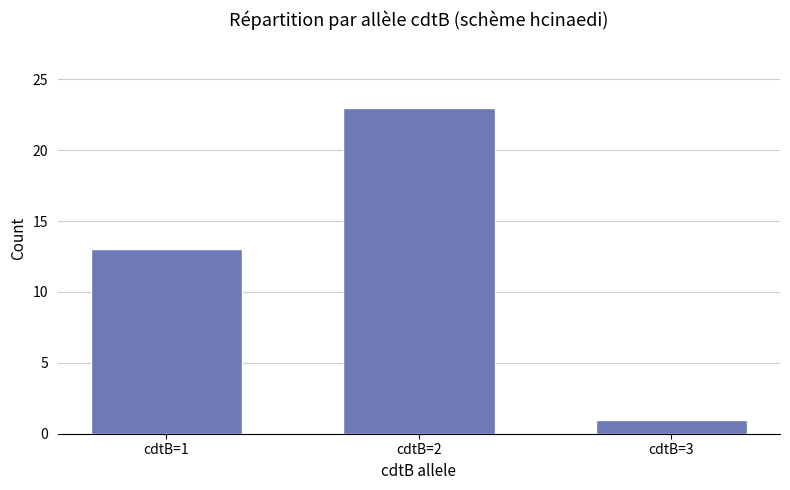

What is the value of the 3rd bar from the left?

1